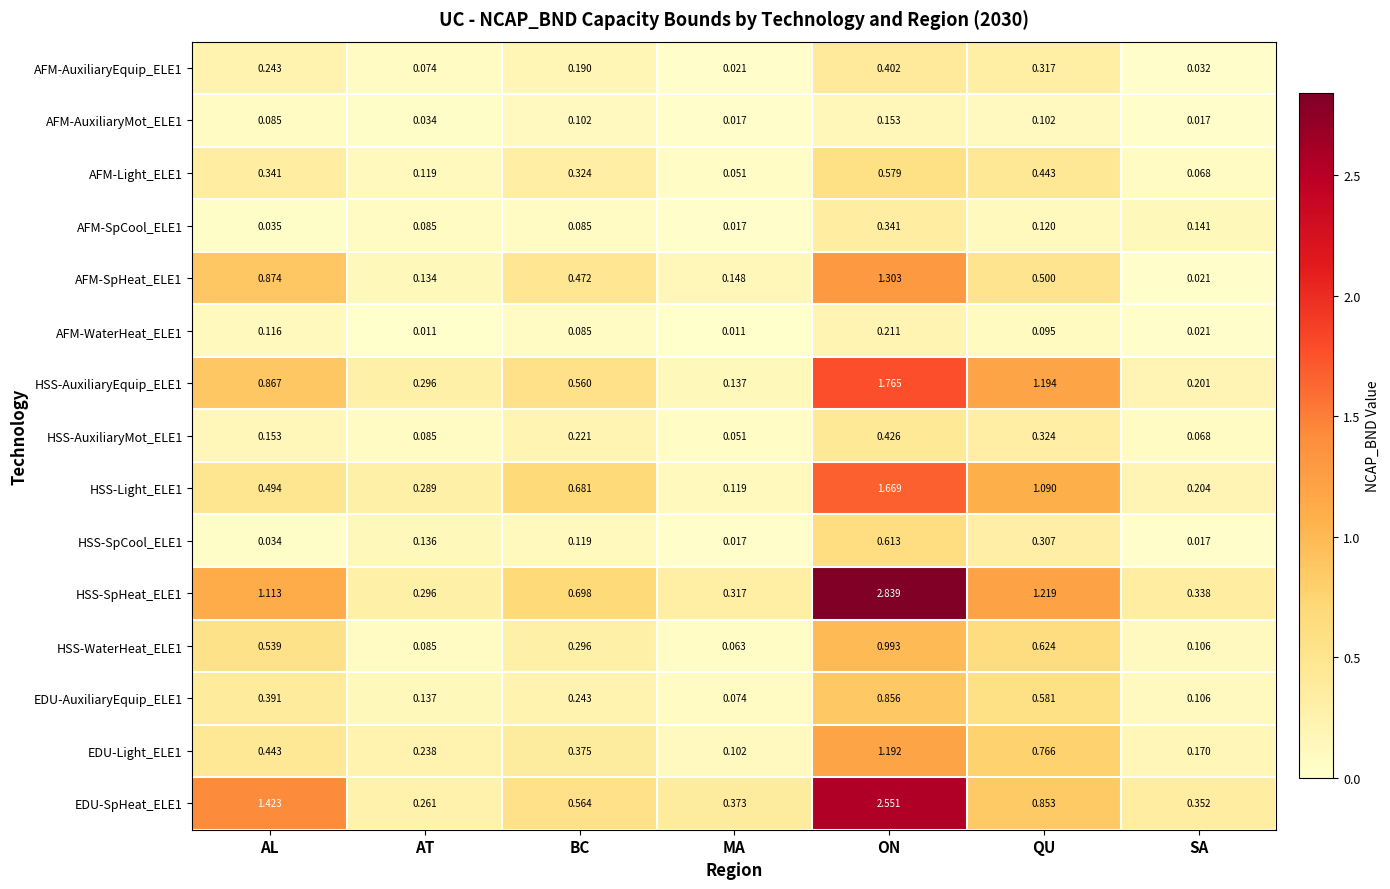

Where is AFM-SpHeat_ELE1 nearest to the value 0?

SA